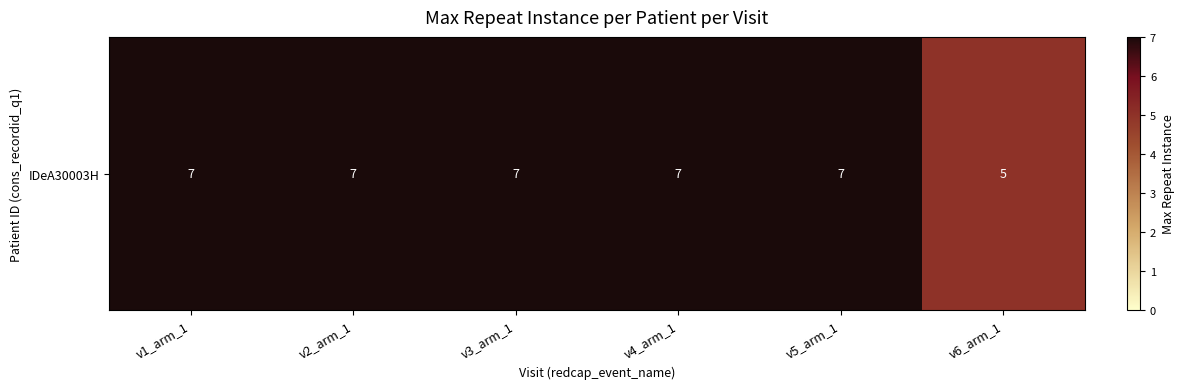

What is the smallest value displayed?

5